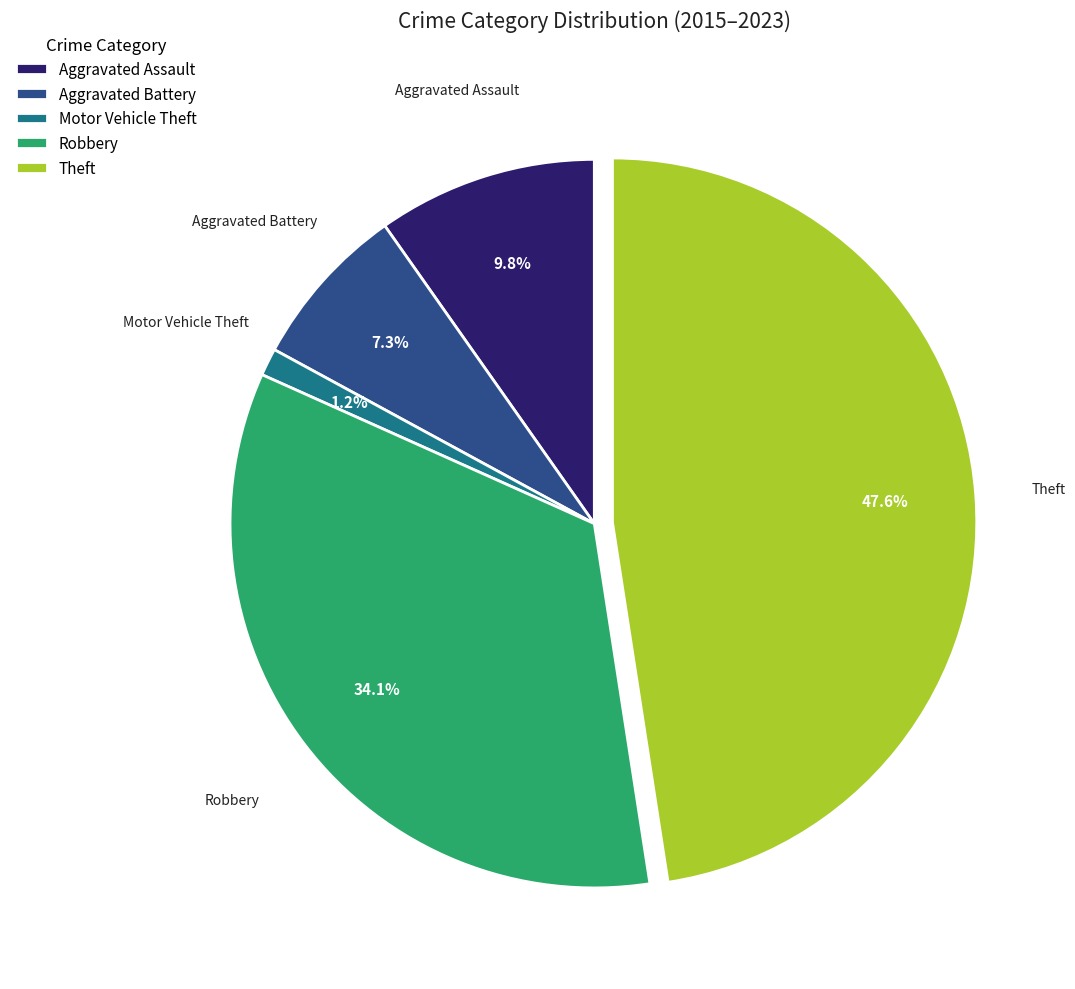

To the nearest percent, what is the combined percentage of Aggravated Assault and Aggravated Battery?

17%